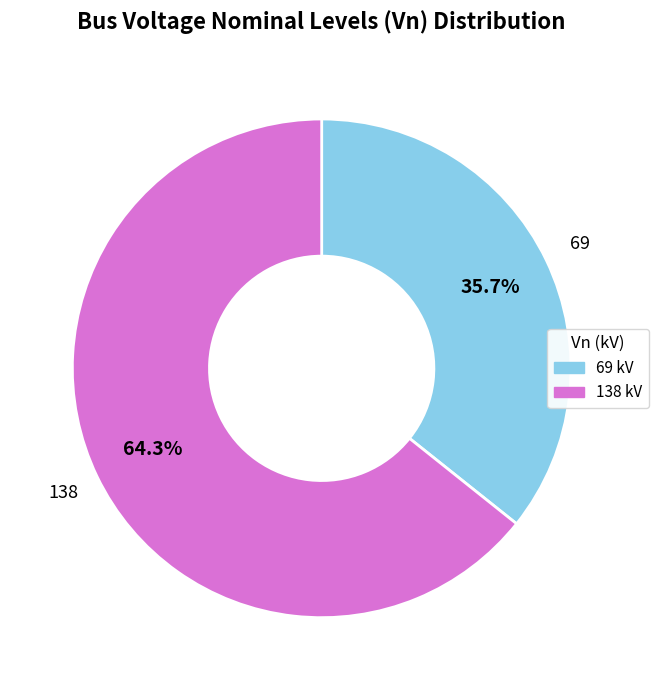

To the nearest percent, what is the difference between the 138 and 69 slice percentages?

29%